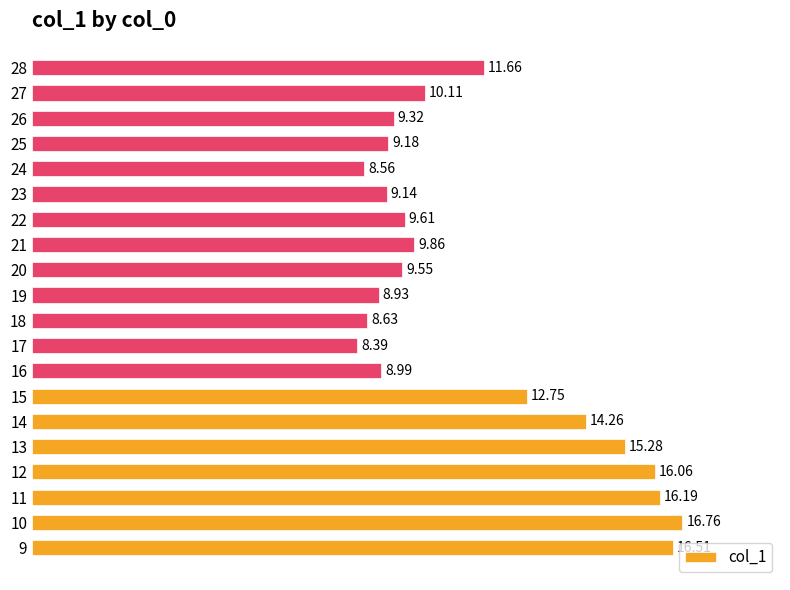

Which category has the lowest value across all series?

17